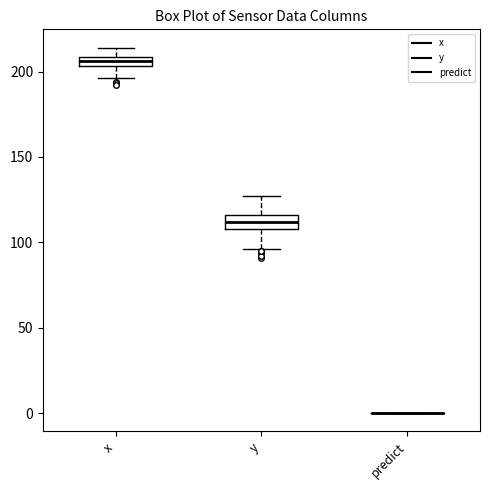

Where does the upper whisker of the box for y end on the y-axis? The values are not printed on the chart, so give them approximately, as read against the axis.

125